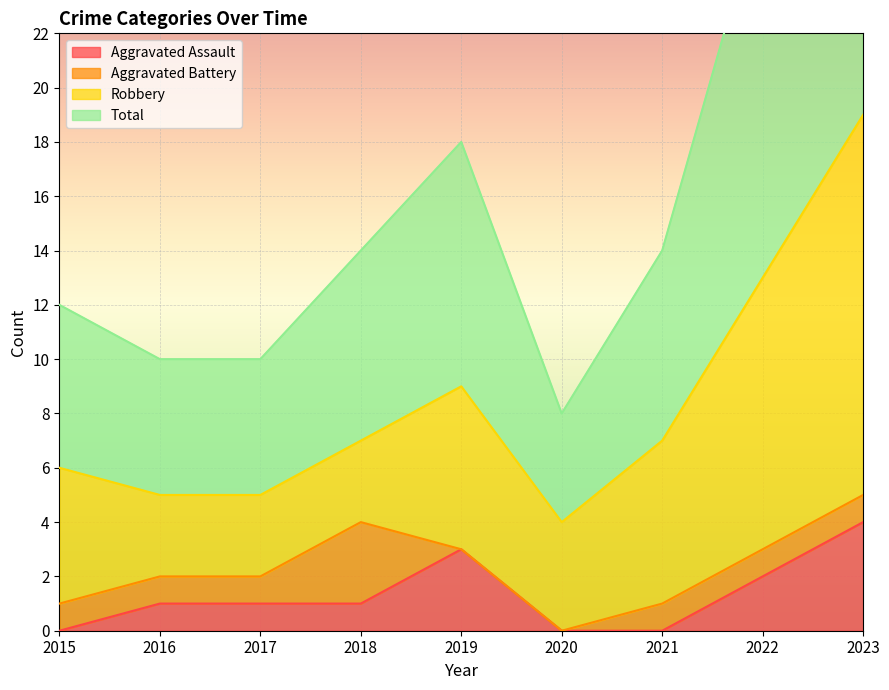

True or false: Aggravated Assault has a value of 0 at 2020.

True